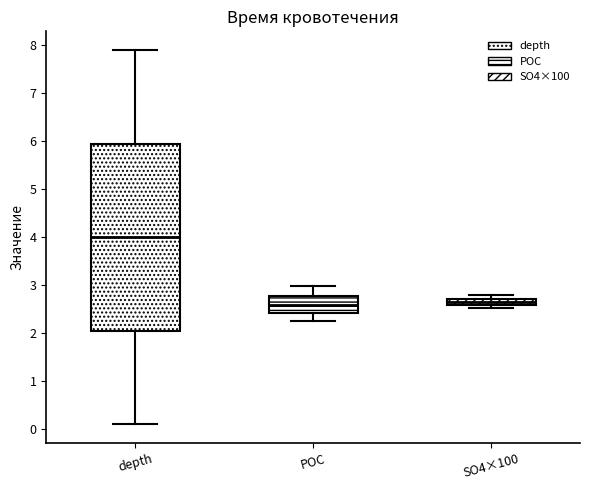

Where is the lower edge of the box for SO4×100 on the y-axis? The values are not printed on the chart, so give them approximately, as read against the axis.

2.6